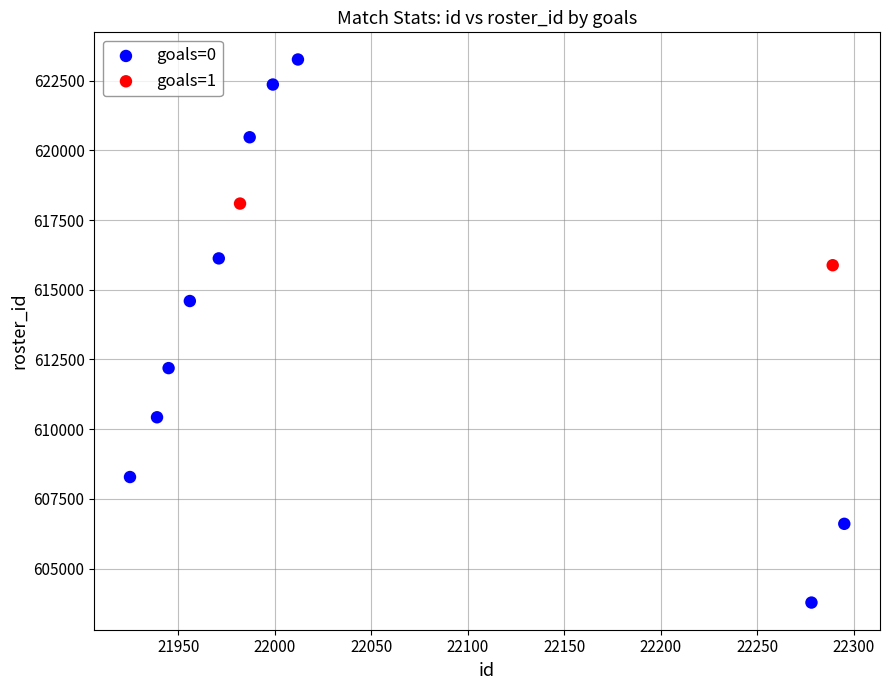

What are all the series names shown in the legend?

goals=0, goals=1